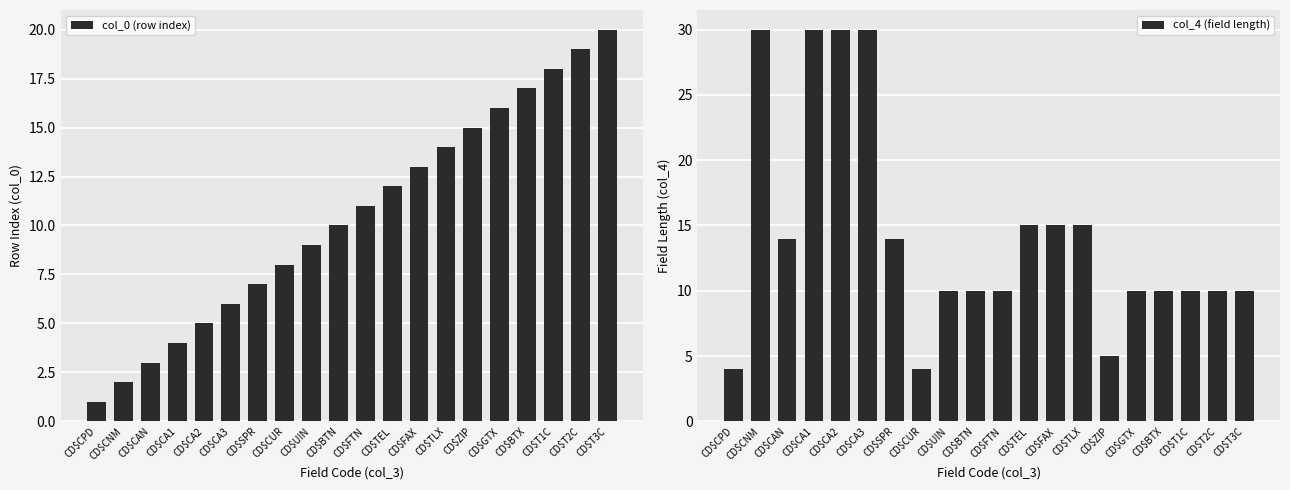

How many bars are there in each group?

2